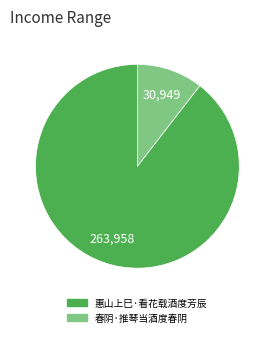

What is the majority slice?

惠山上巳·看花载酒度芳辰